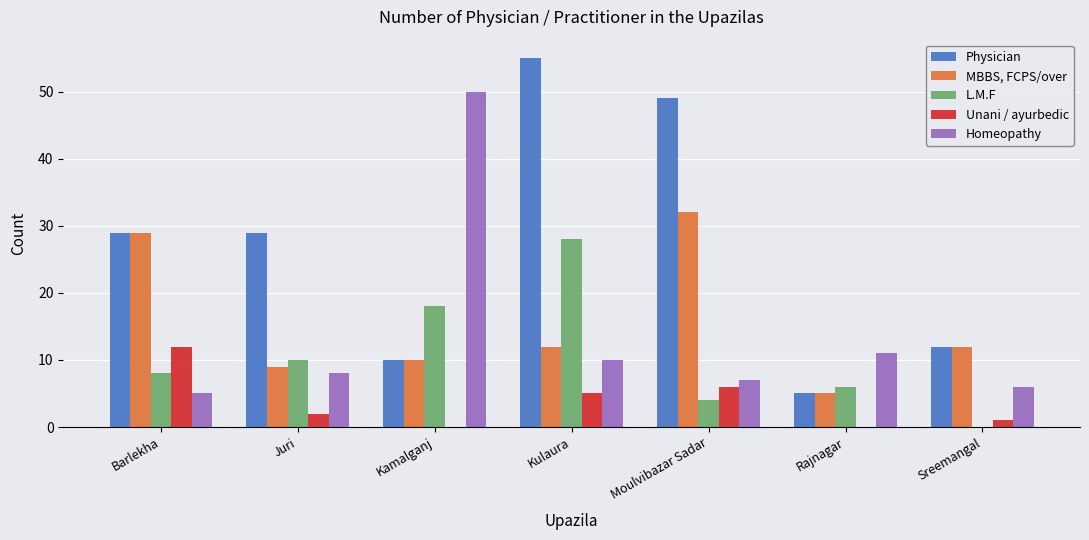

Which series has the largest total across all categories?

Physician